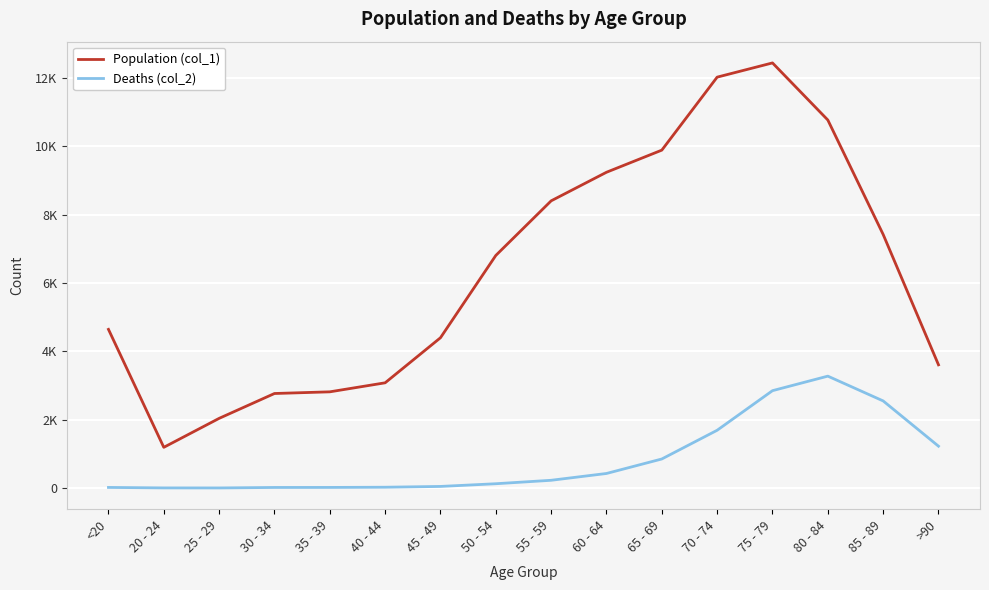

Does the chart have visible grid lines?

Yes